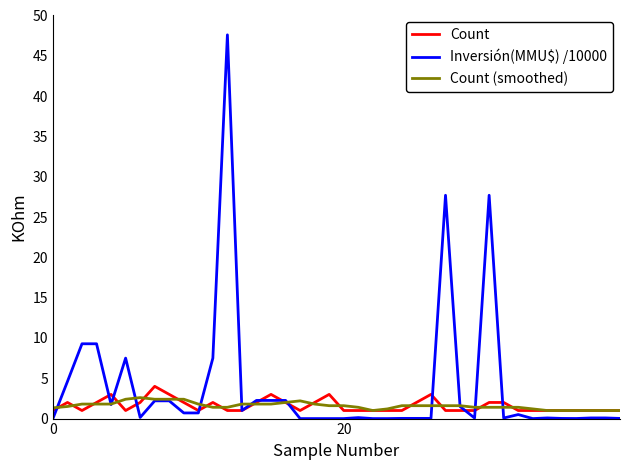

Which series has the widest spread of values?

Inversión(MMU$) /10000